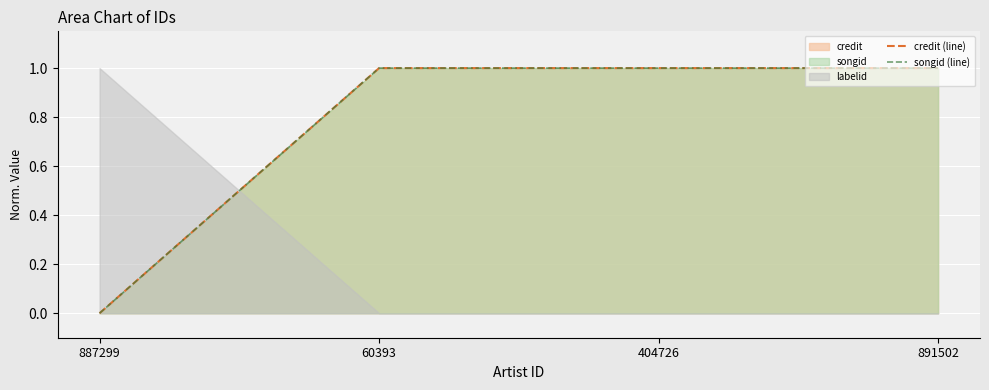

True or false: credit (line) and songid (line) cross at least once.

False